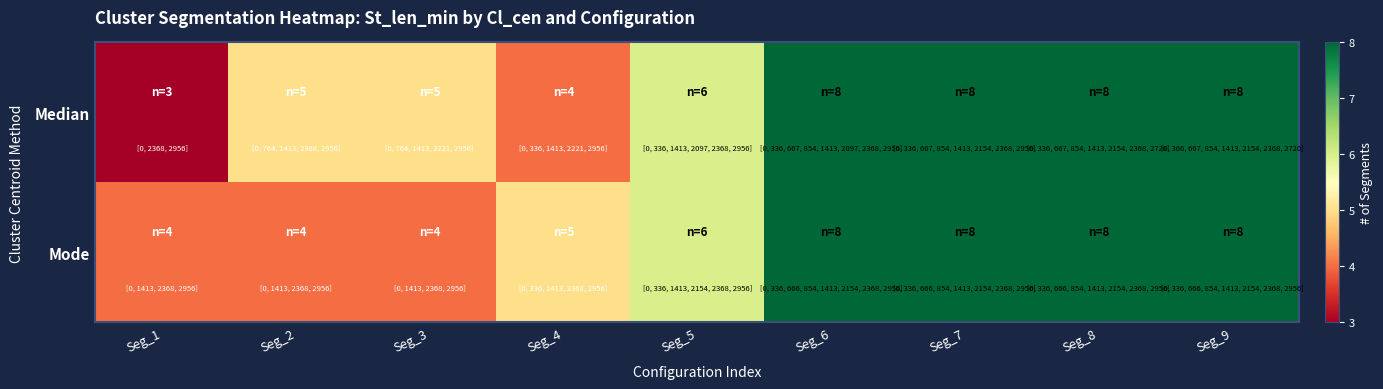

Which series has the largest range (max minus min)?

Median